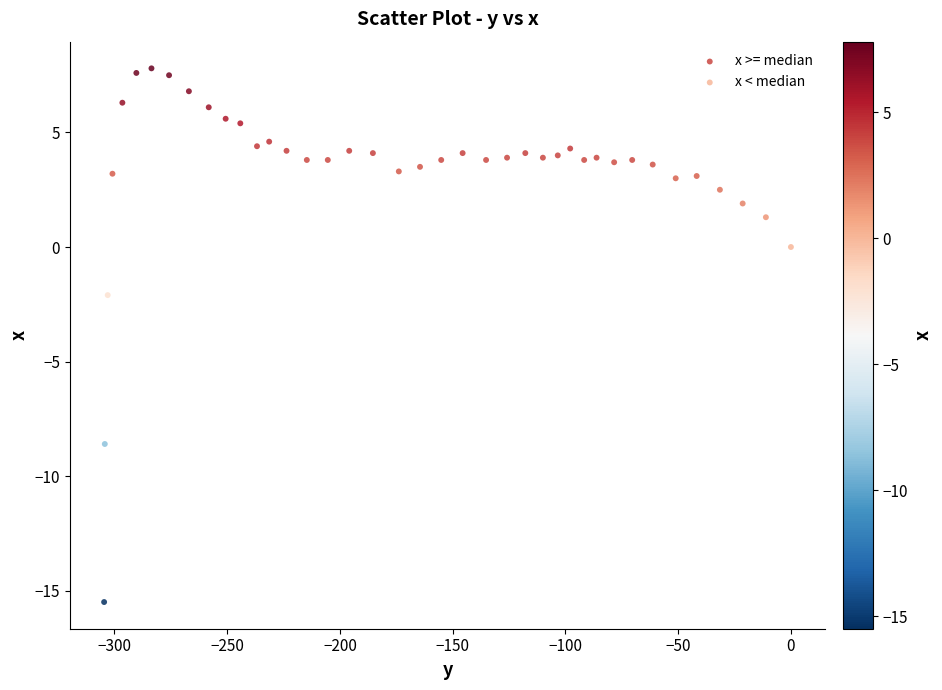

Which series reaches the maximum Y coordinate?

x >= median